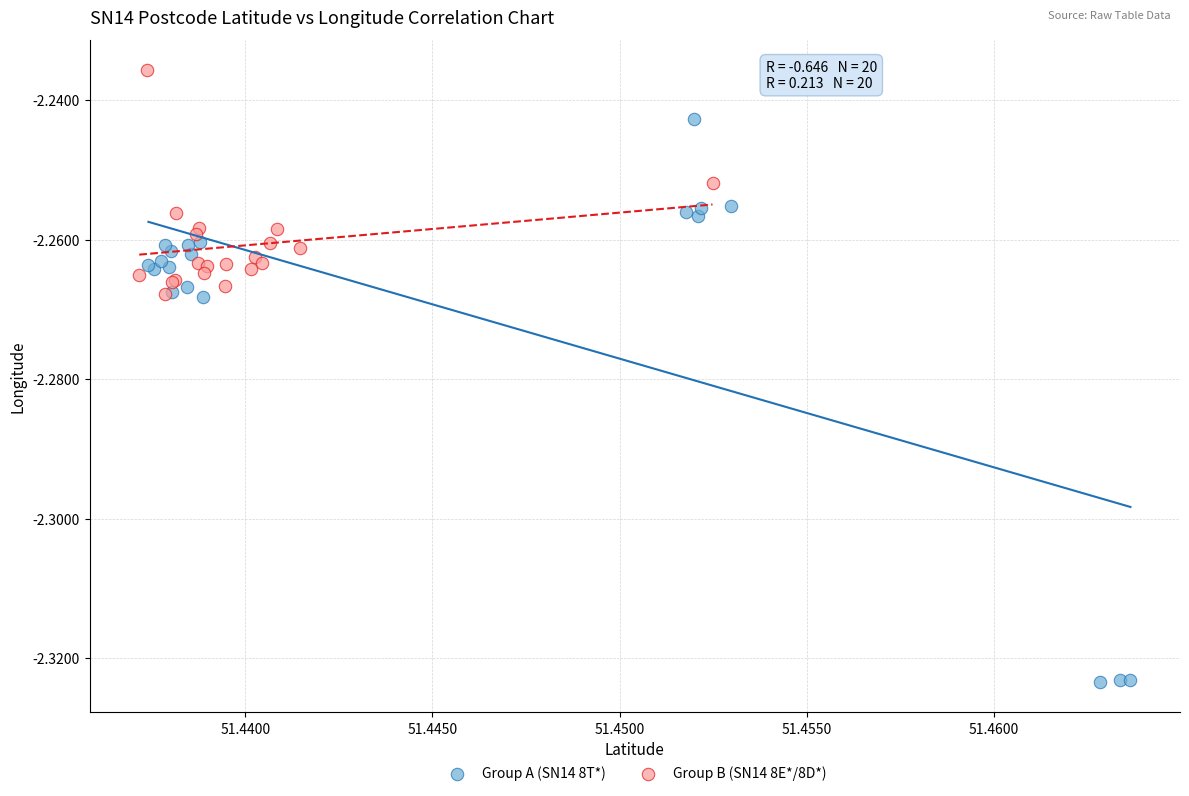

Which series has the widest spread of Y values?

Group A (SN14 8T*)